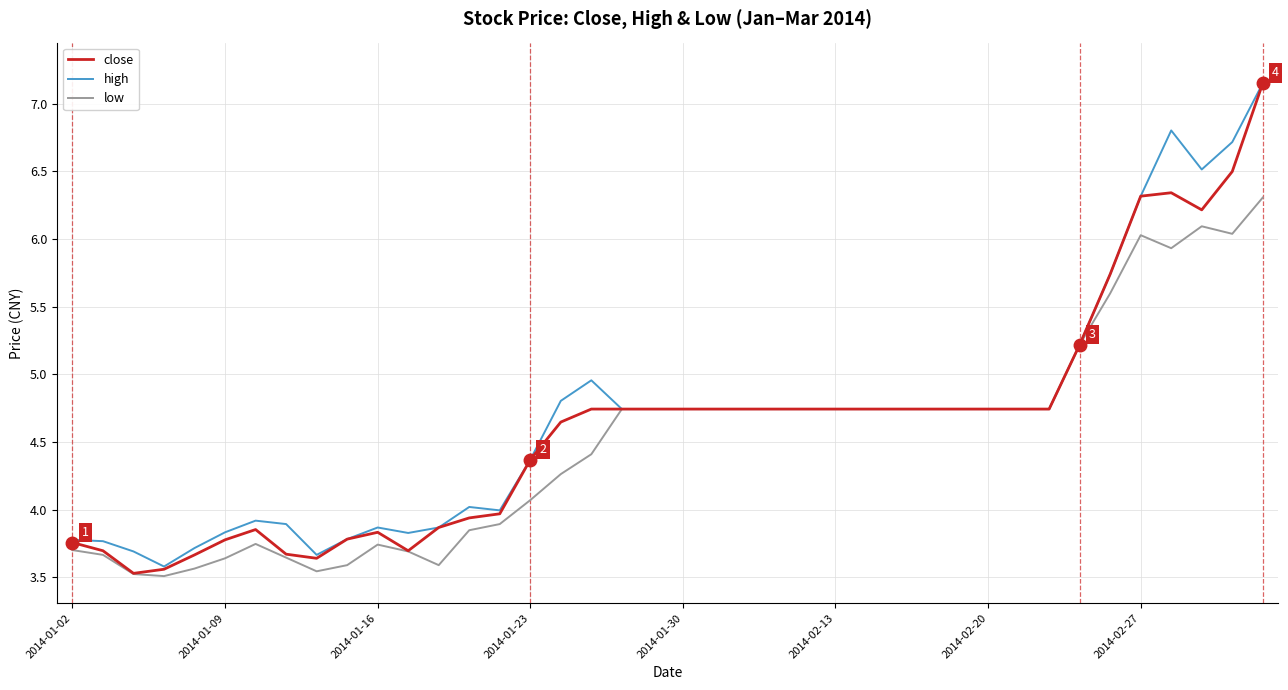

Which series has the largest range (max minus min)?

close